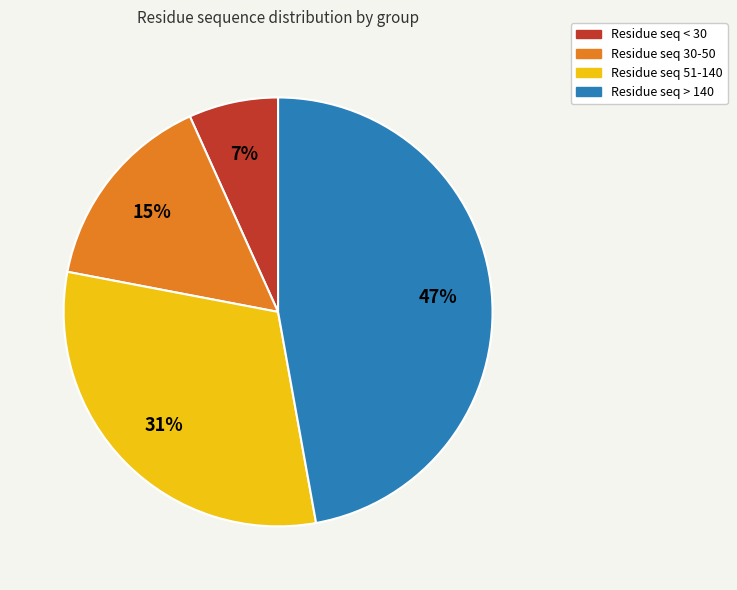

To the nearest percent, what is the average slice percentage?

25%